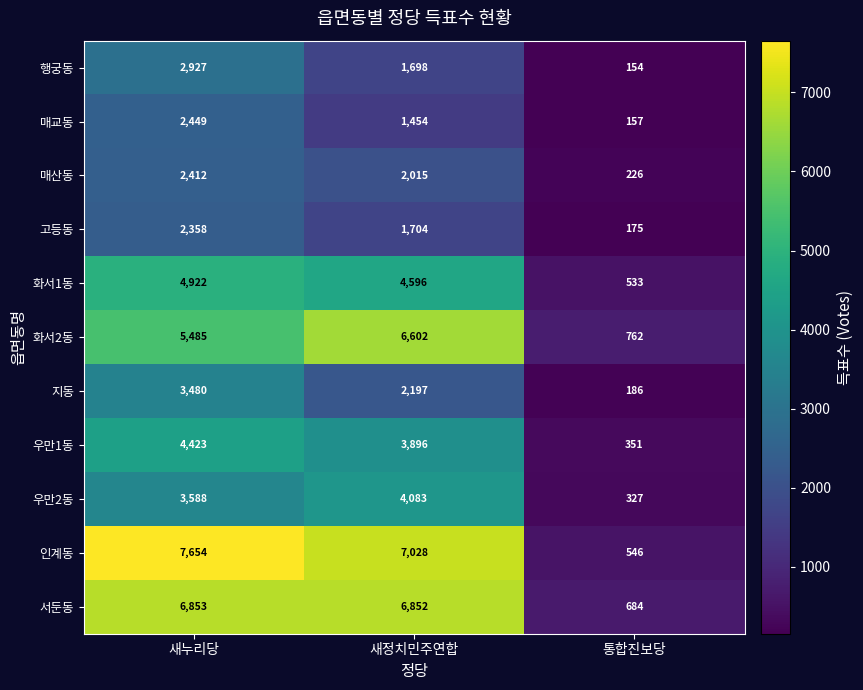

The 화서1동 series shows 533 at 통합진보당. True or false?

True